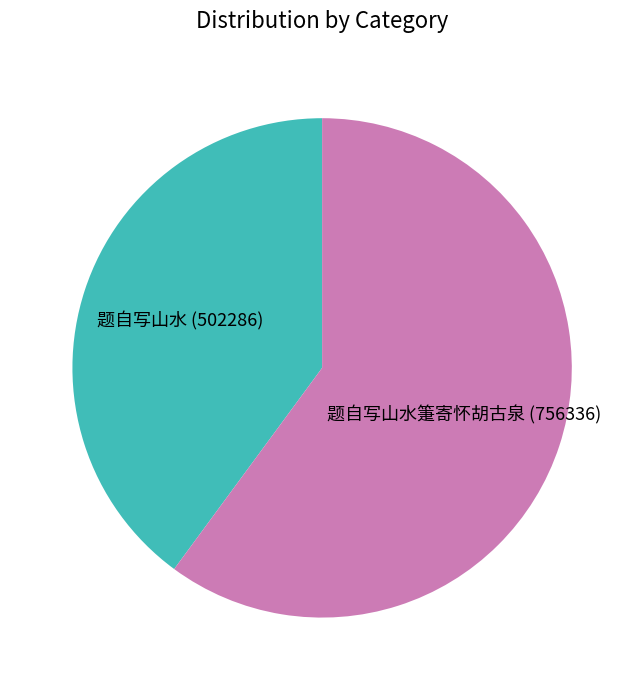

What is the smallest slice in the pie chart?

题自写山水